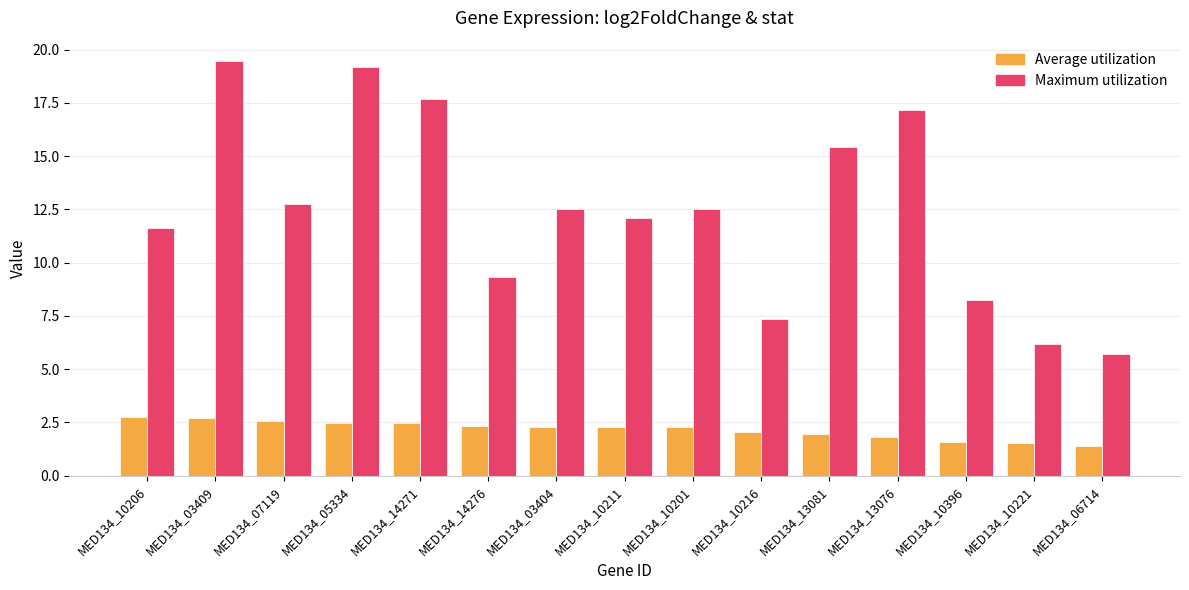

Which series has the largest total across all categories?

Maximum utilization